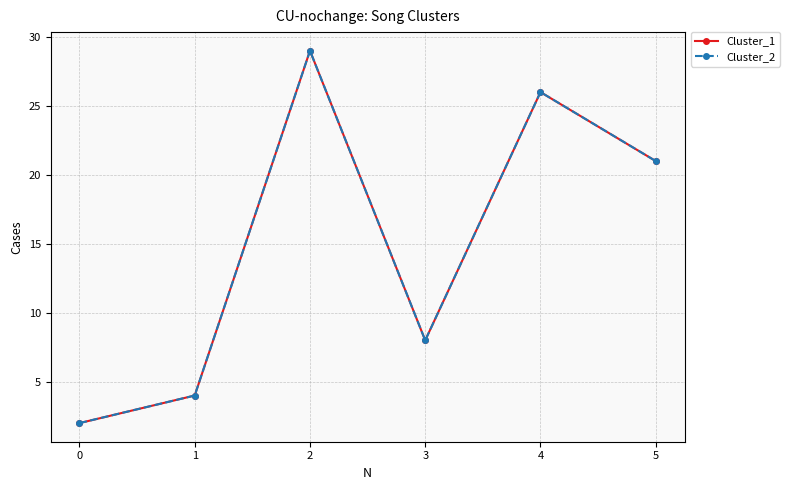

What is the difference between the maximum and minimum values in the Cluster_1 series?

27